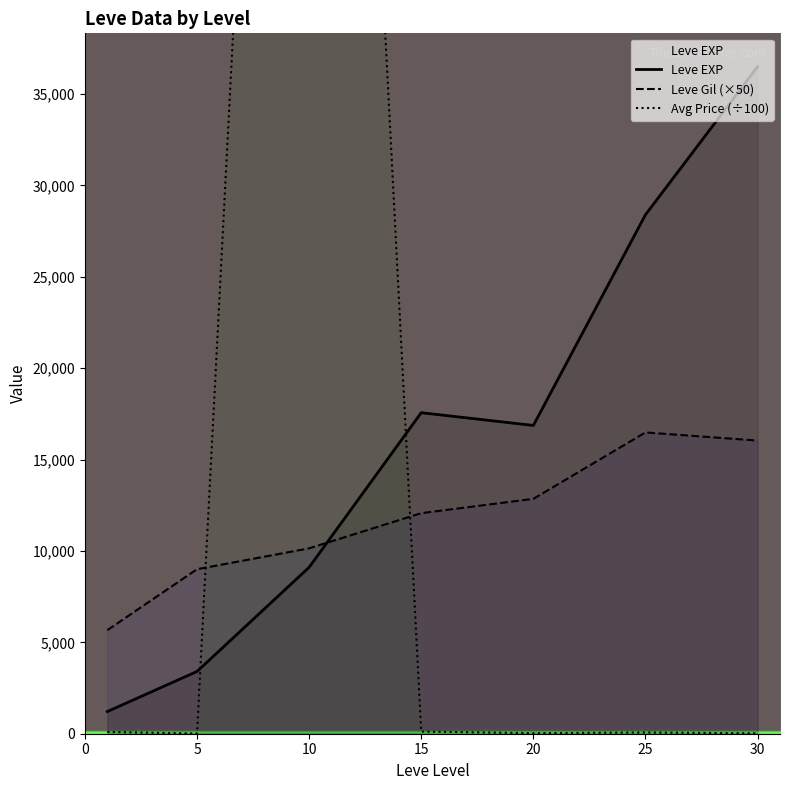

At how many categories does at least one series exceed 47747?

1